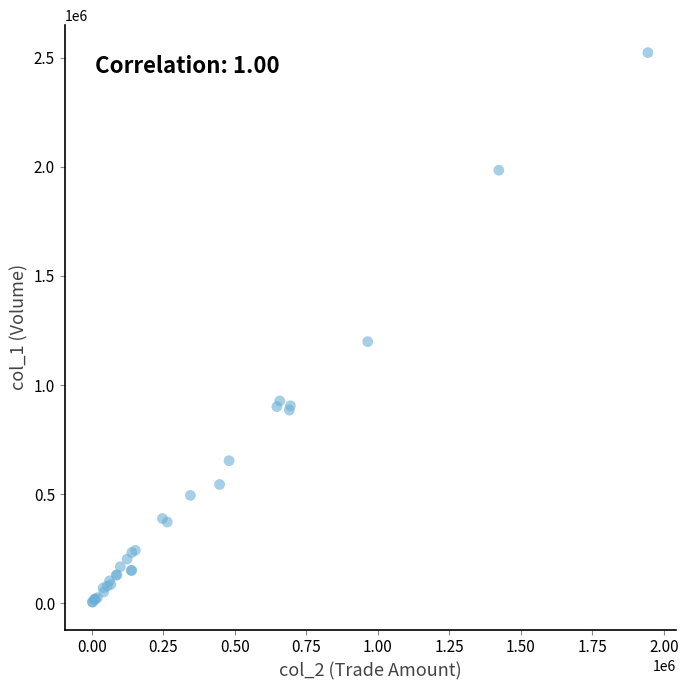

What Y value in the scatter plot is closest to 1264500?

1199000